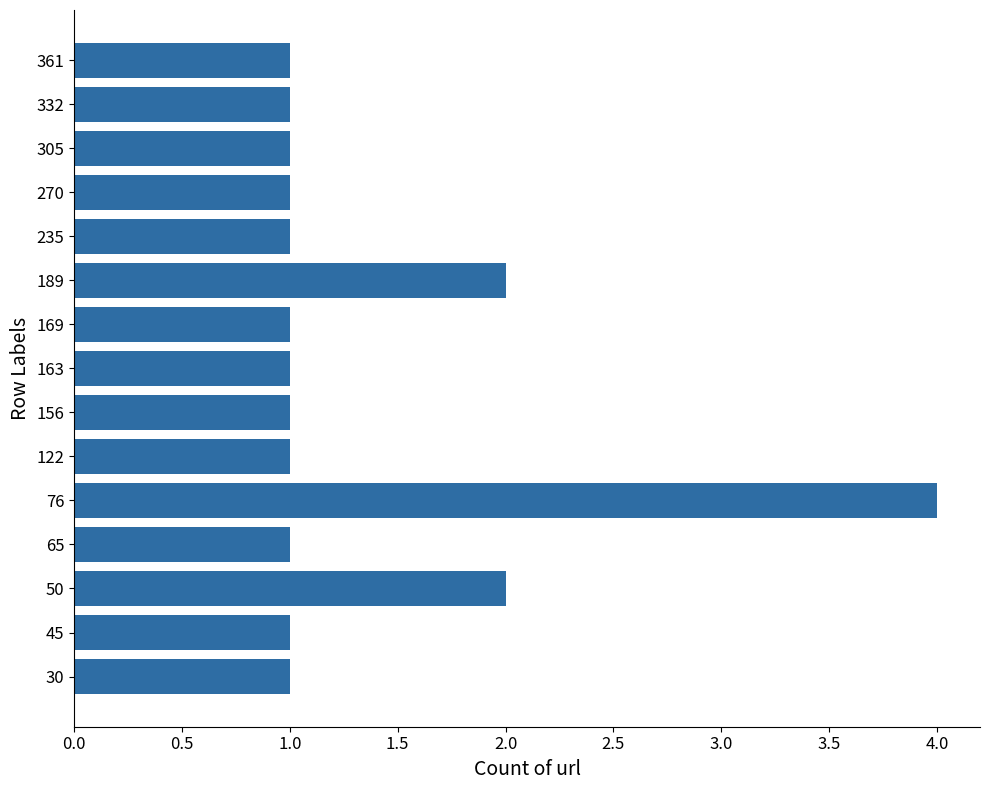

How many bars are there in total?

15